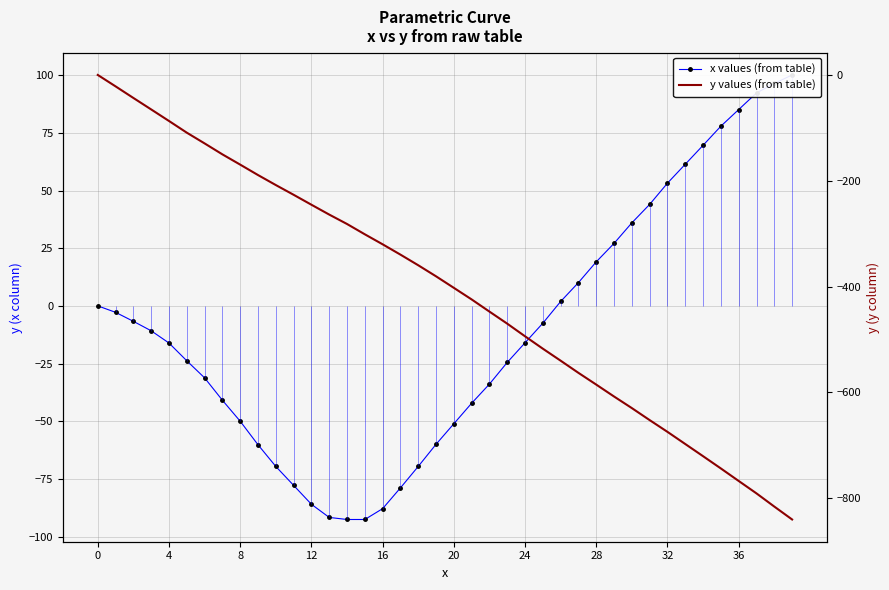

What is the average value of the x values (from table) series?

-11.3